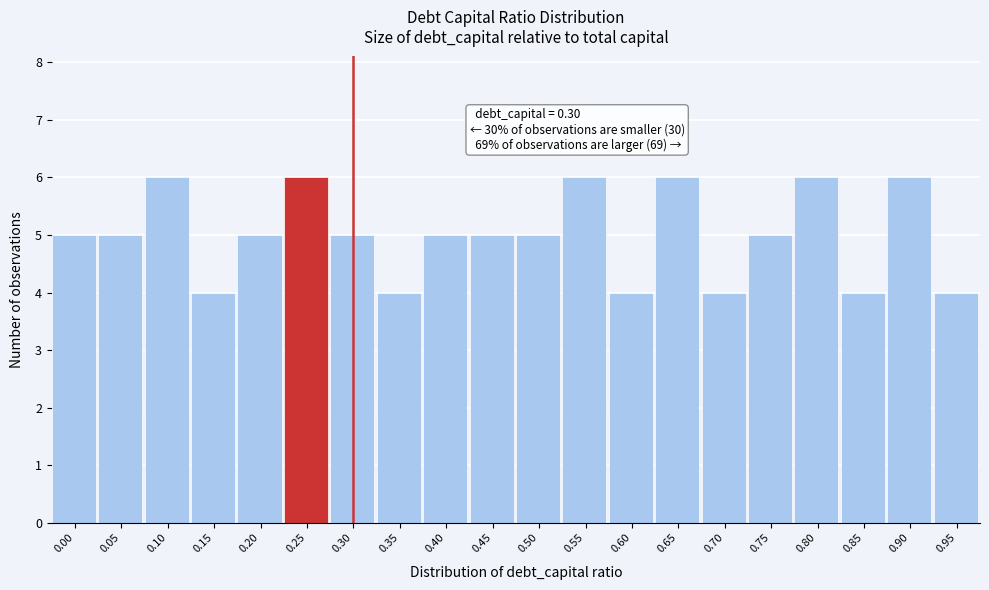

Reading left to right, extract all data points from this chart.

0.00=5	0.05=5	0.10=6	0.15=4	0.20=5	0.25=6	0.30=5	0.35=4	0.40=5	0.45=5	0.50=5	0.55=6	0.60=4	0.65=6	0.70=4	0.75=5	0.80=6	0.85=4	0.90=6	0.95=4